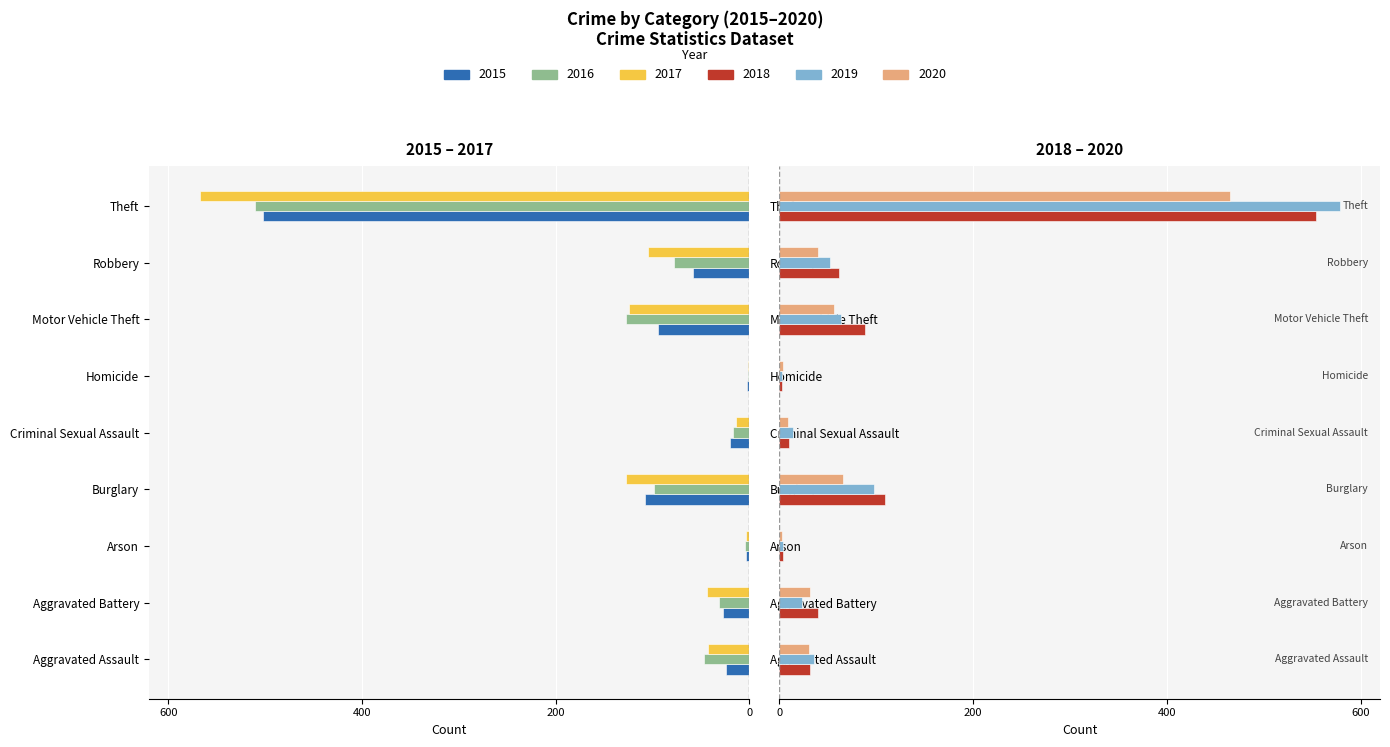

What is the sum of all 2016 values?

-917